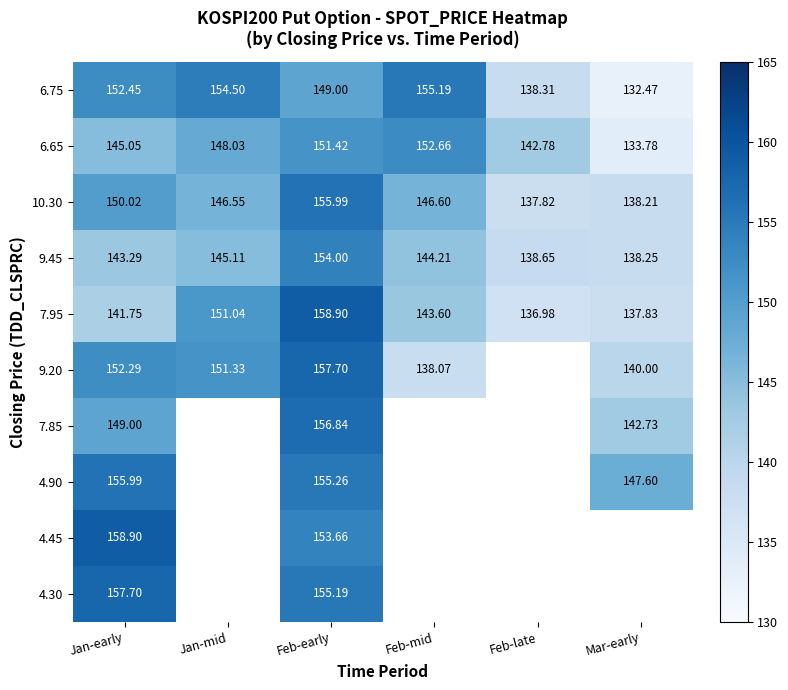

List the labels in order of 10.30 value, smallest first.

Feb-late, Mar-early, Jan-mid, Feb-mid, Jan-early, Feb-early